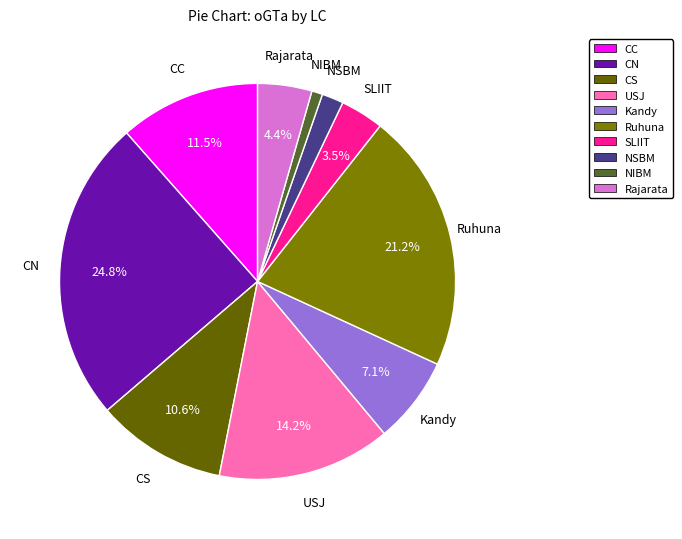

Which has a higher value, Ruhuna or SLIIT?

Ruhuna